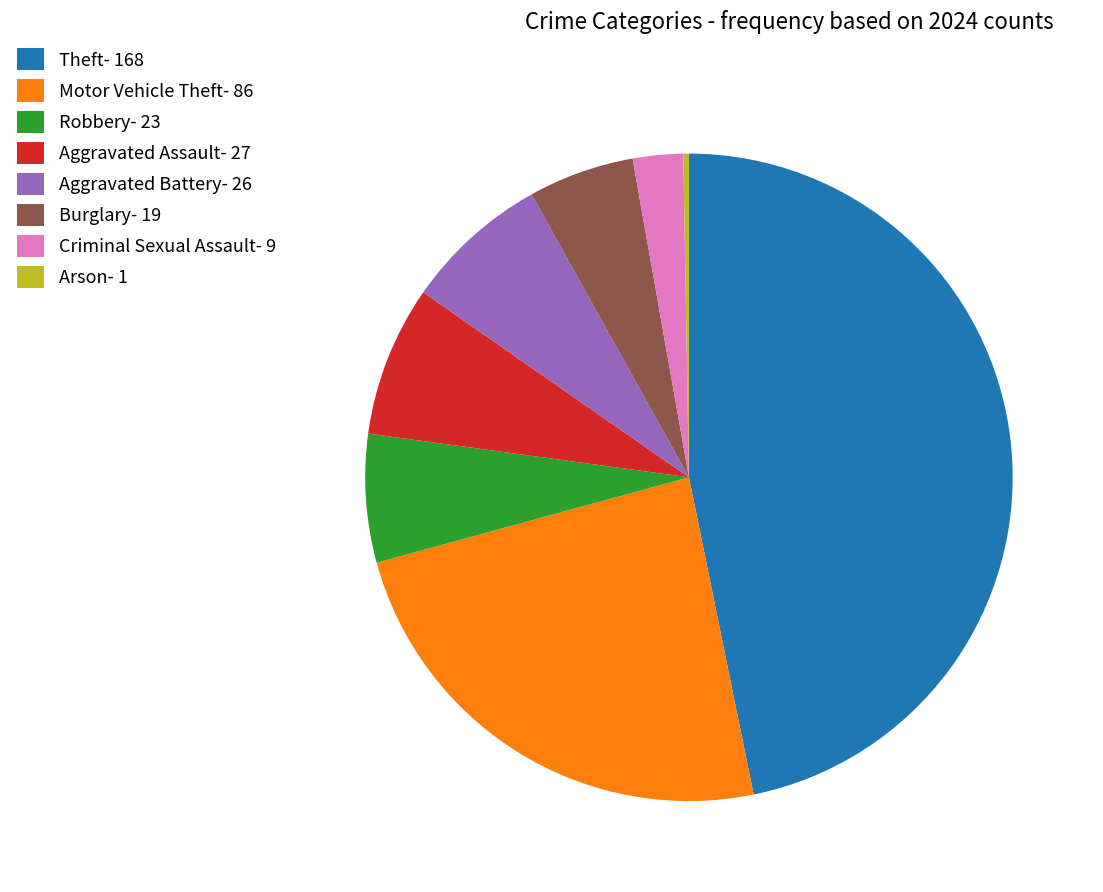

Does any single category account for the majority?

No